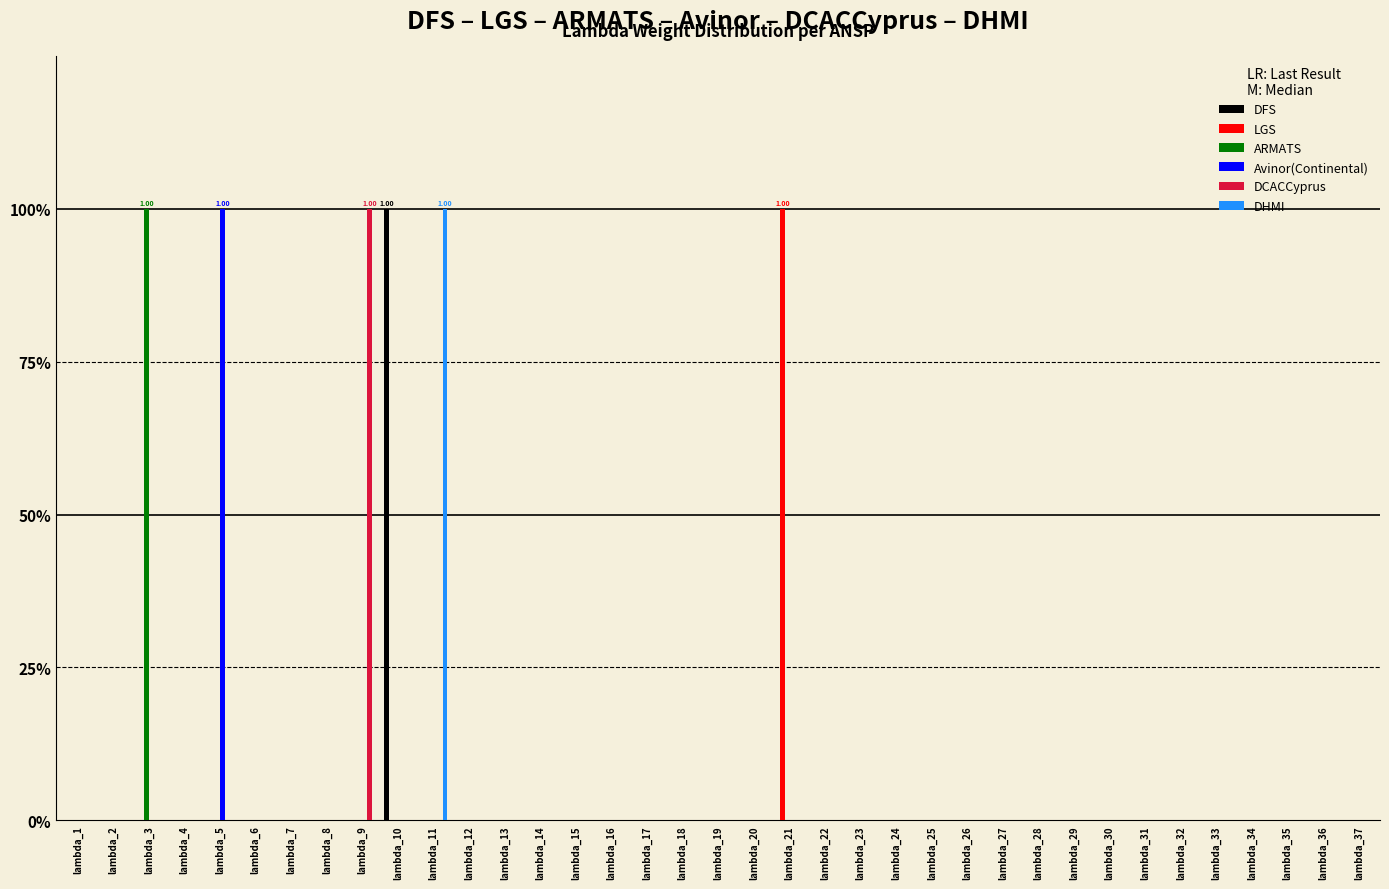

What is the maximum value for DFS?

1